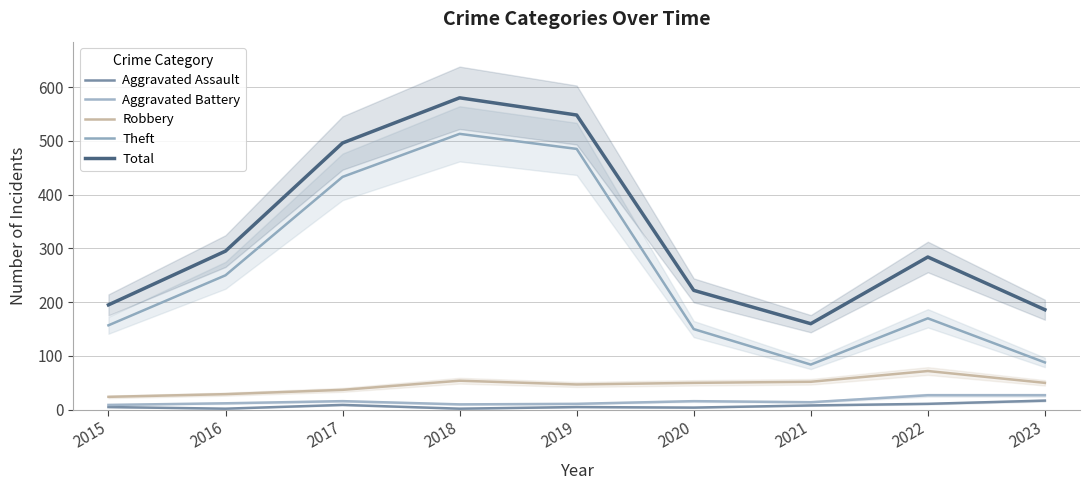

What is the smallest value displayed?

2